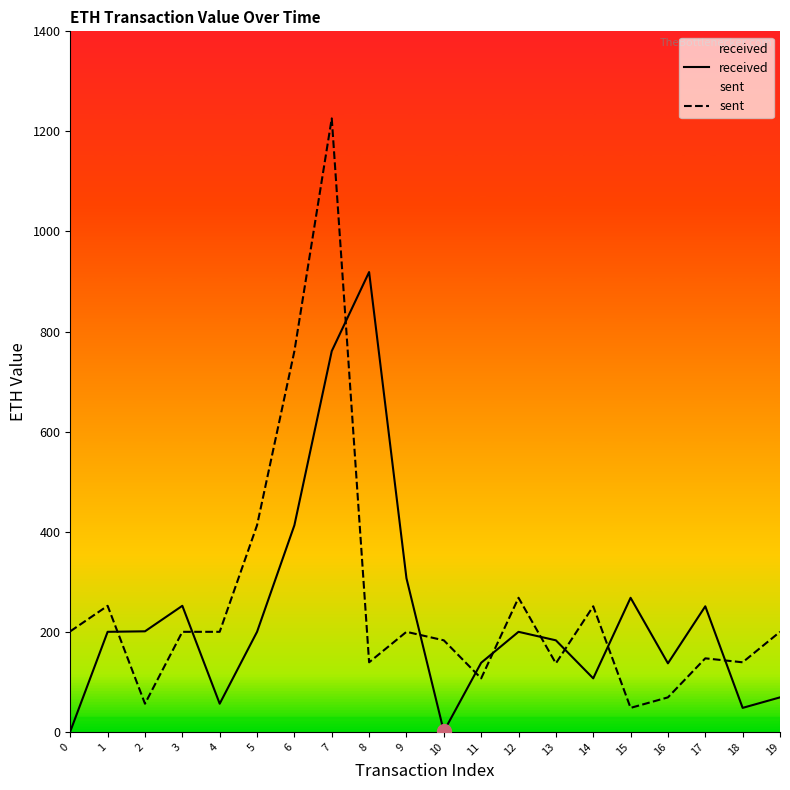

What is the value of the received point at the 12th from the left?

138.2